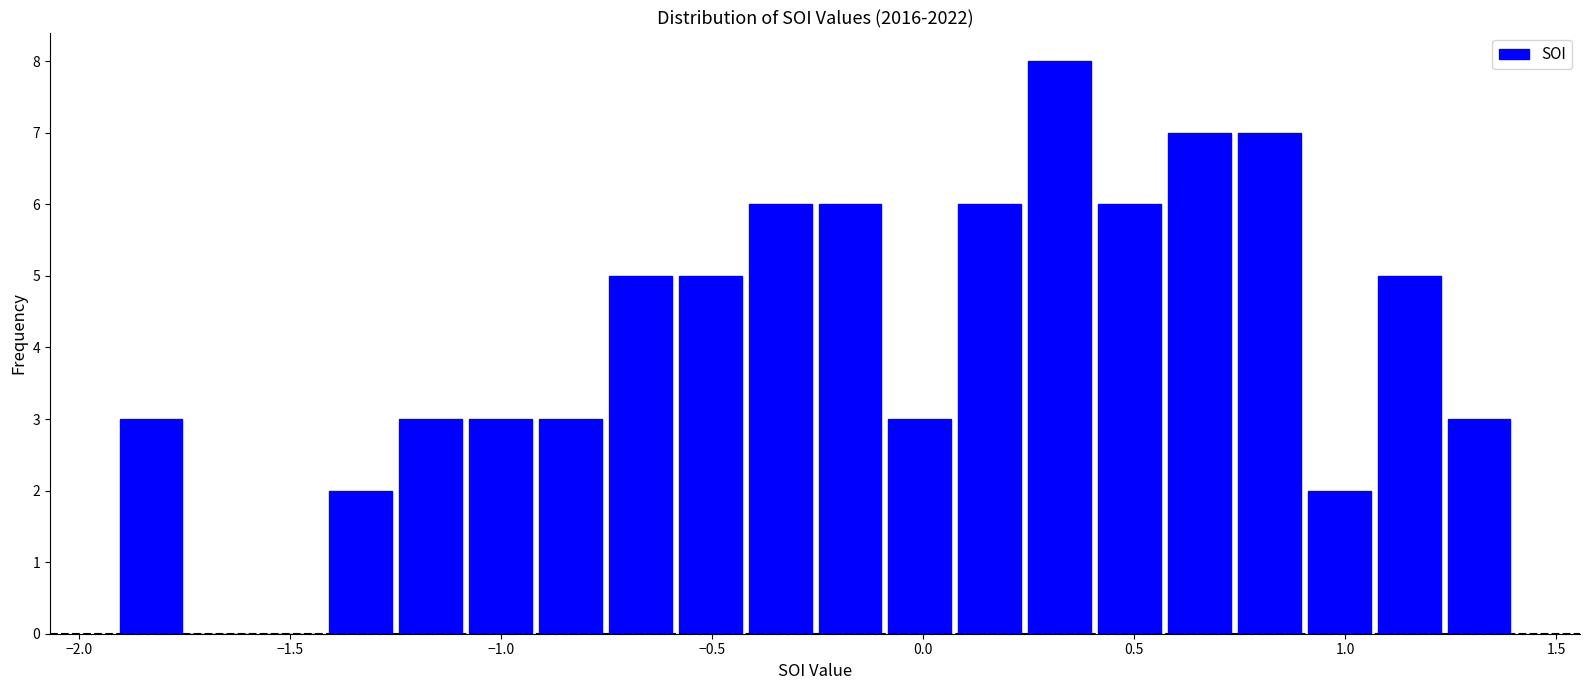

Read against the x-axis, roughly where is the centre of the tallest bar?

0.30